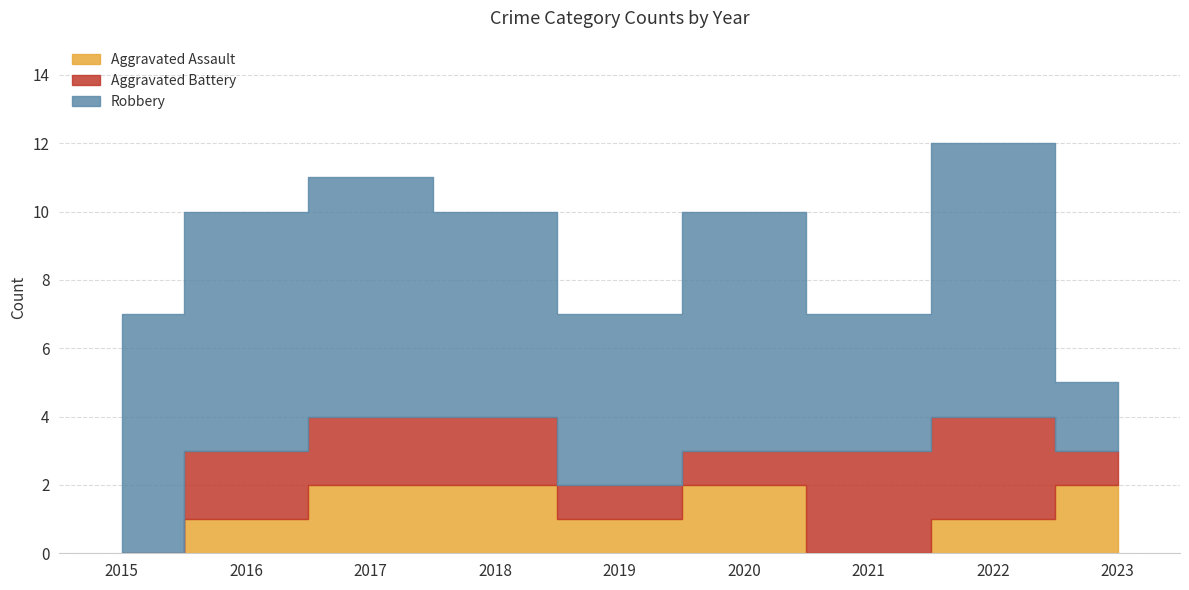

List the series in order of their peak value, lowest first.

Aggravated Assault, Aggravated Battery, Robbery